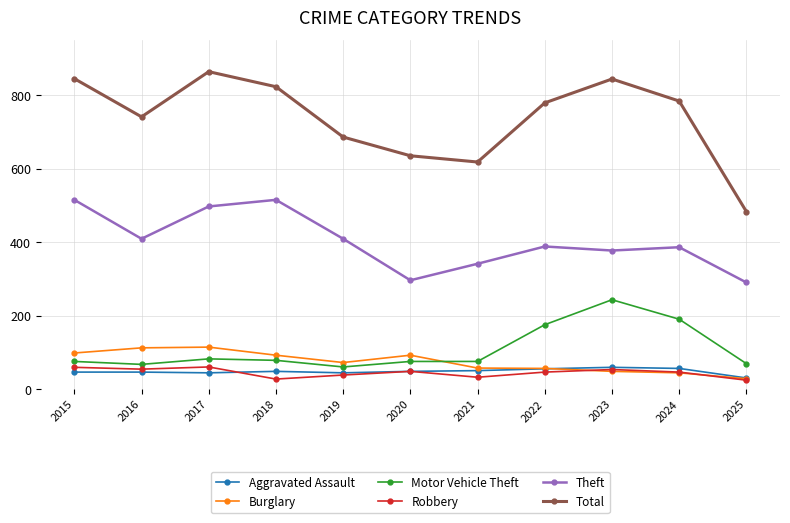

The value of Aggravated Assault at 2025 is 30. True or false?

True